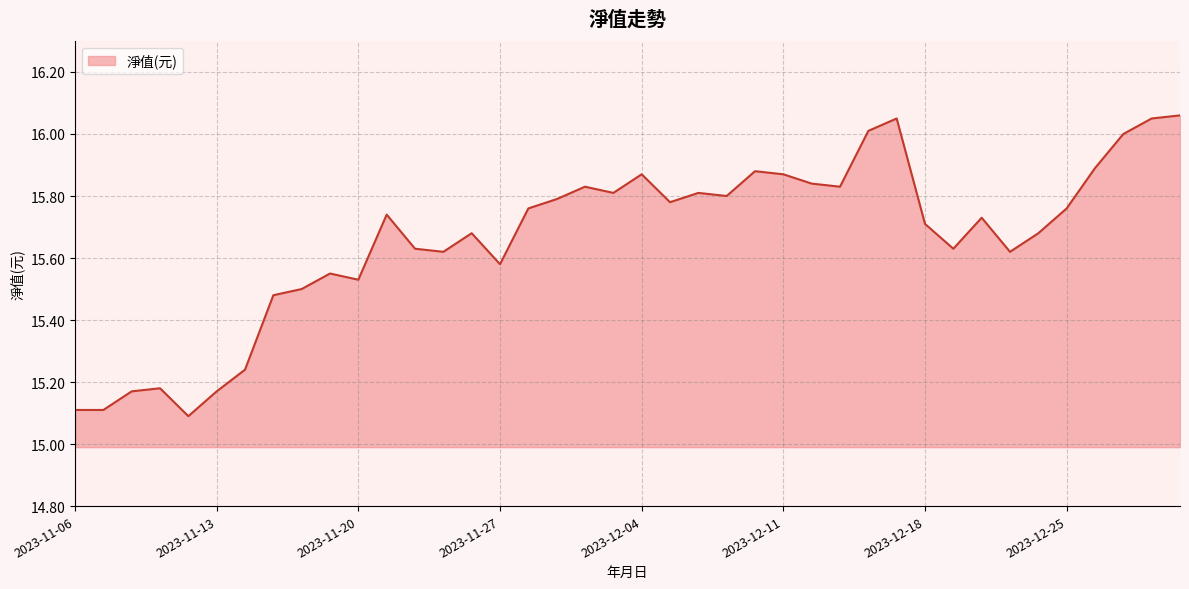

What is the difference between the maximum and minimum values?

1.0